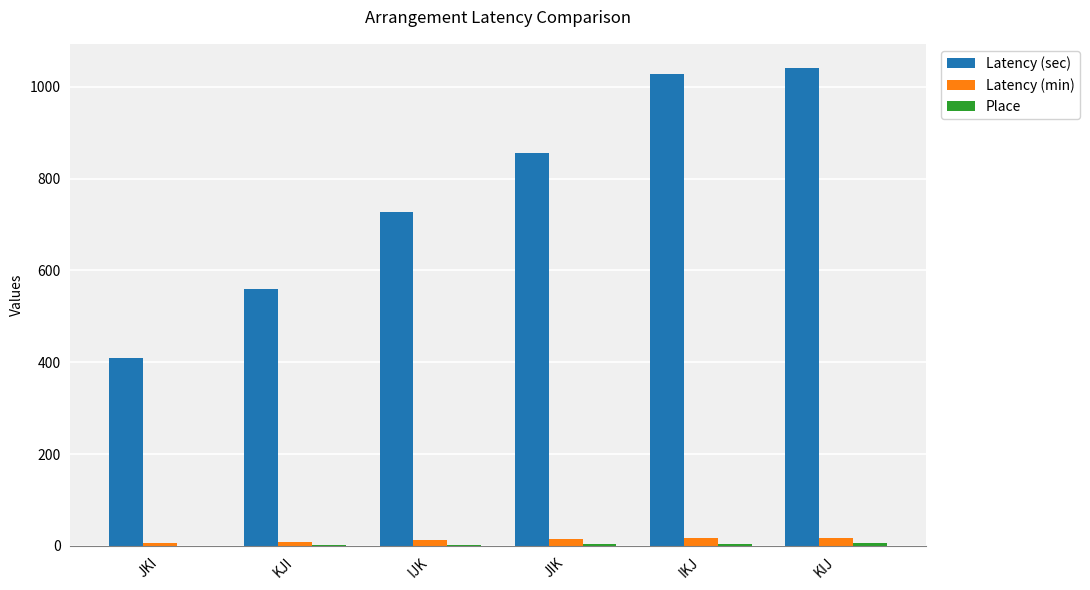

Is it true that Latency (sec) equals 453.4 at IJK?

False